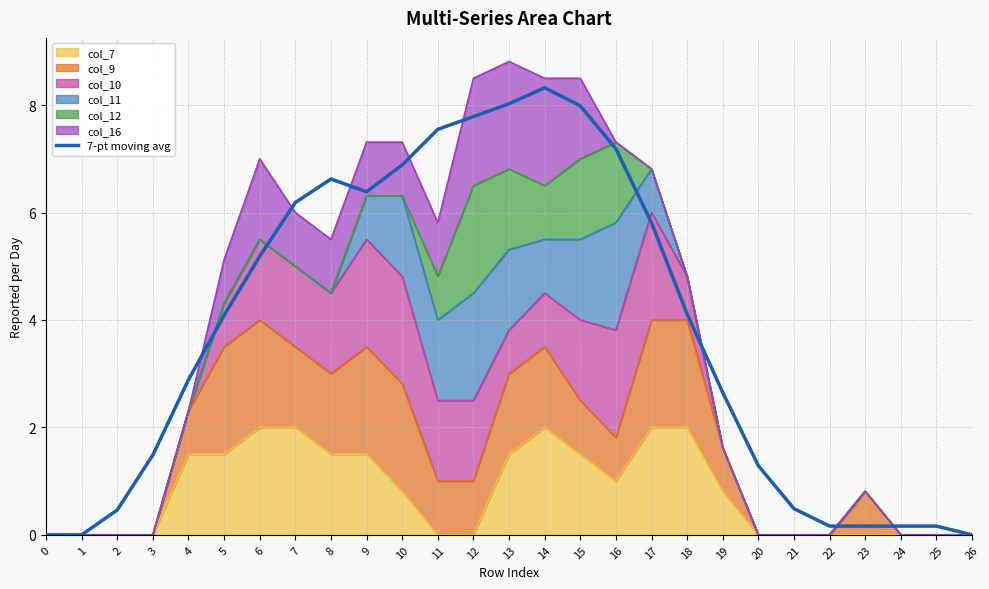

At which category does the chart reach its peak across all series?

14